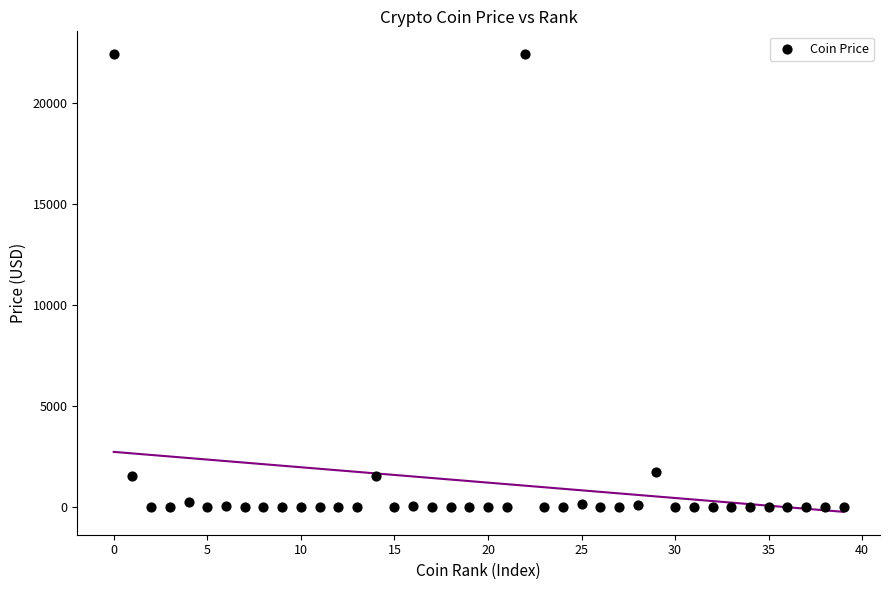

What is the range of Y values (max minus min)?

22419.1